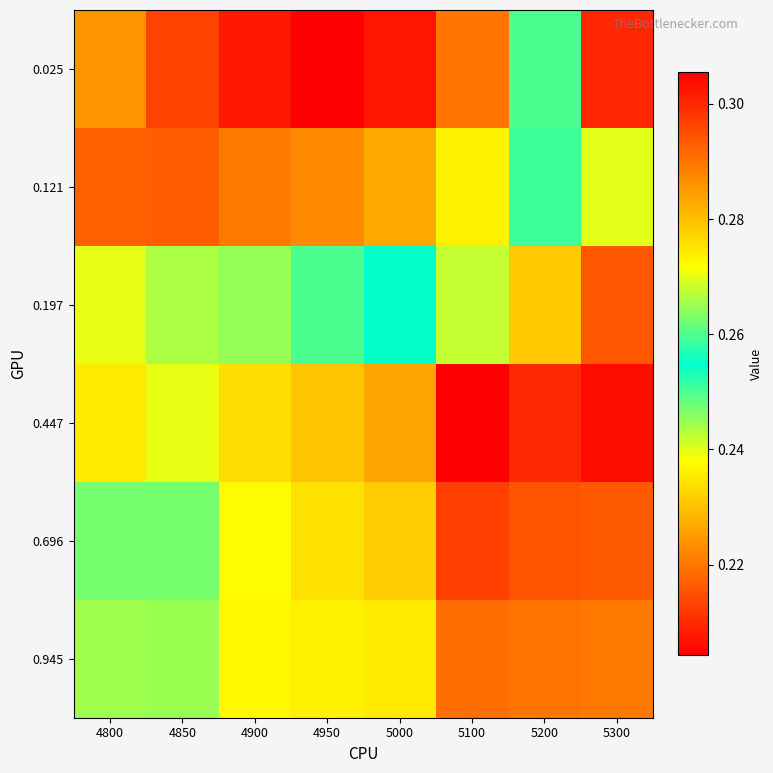

Reading left to right, extract all data points from this chart.

0.025: 4800=0.2	4850=0.2	4900=0.2	4950=0.2	5000=0.2	5100=0.2	5200=0.2	5300=0.3
0.121: 4800=0.2	4850=0.2	4900=0.2	4950=0.2	5000=0.2	5100=0.2	5200=0.3	5300=0.3
0.197: 4800=0.2	4850=0.2	4900=0.2	4950=0.3	5000=0.3	5100=0.3	5200=0.3	5300=0.3
0.447: 4800=0.3	4850=0.3	4900=0.3	4950=0.3	5000=0.3	5100=0.3	5200=0.3	5300=0.2
0.696: 4800=0.3	4850=0.3	4900=0.3	4950=0.3	5000=0.3	5100=0.3	5200=0.3	5300=0.2
0.945: 4800=0.3	4850=0.3	4900=0.3	4950=0.3	5000=0.3	5100=0.3	5200=0.3	5300=0.2